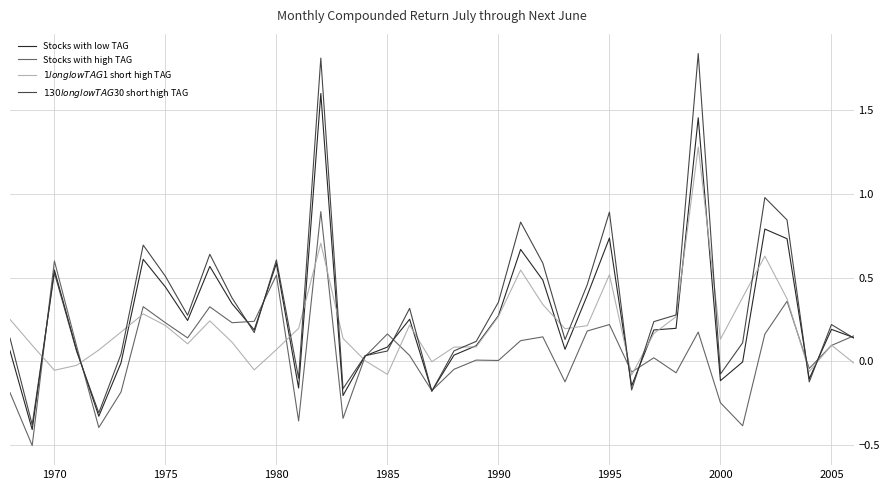

What is the highest value of the Stocks with low TAG series?

1.6